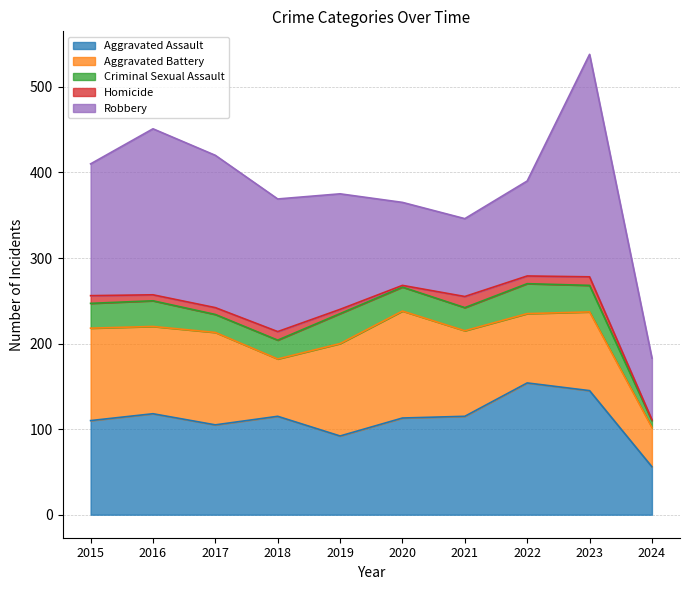

At which category does the chart reach its peak across all series?

2023